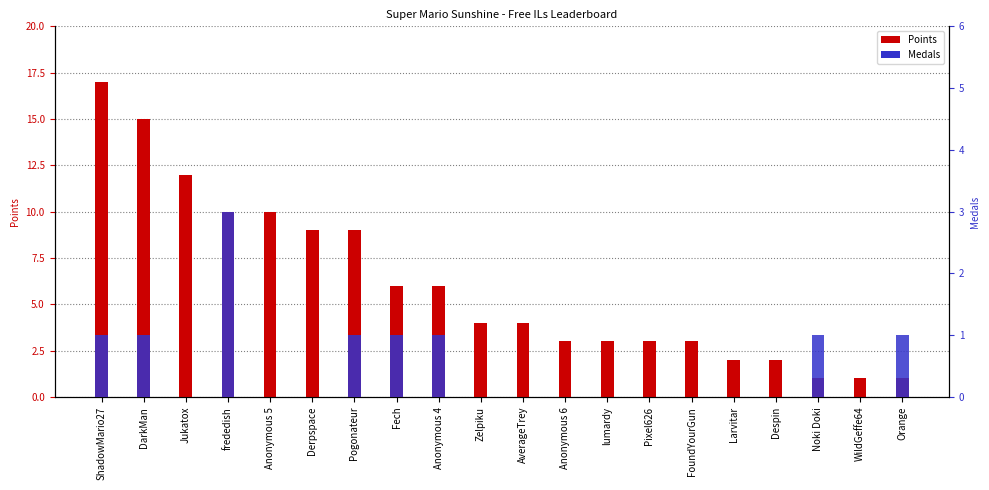

What is the difference between the second highest and minimum values in the Points series?

14